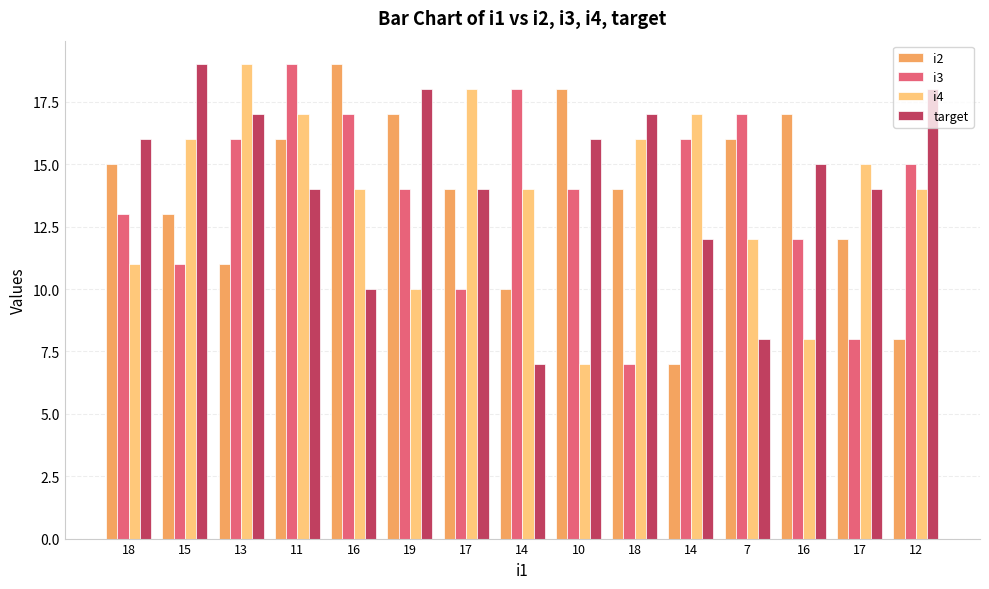

What is the smallest value displayed?

7